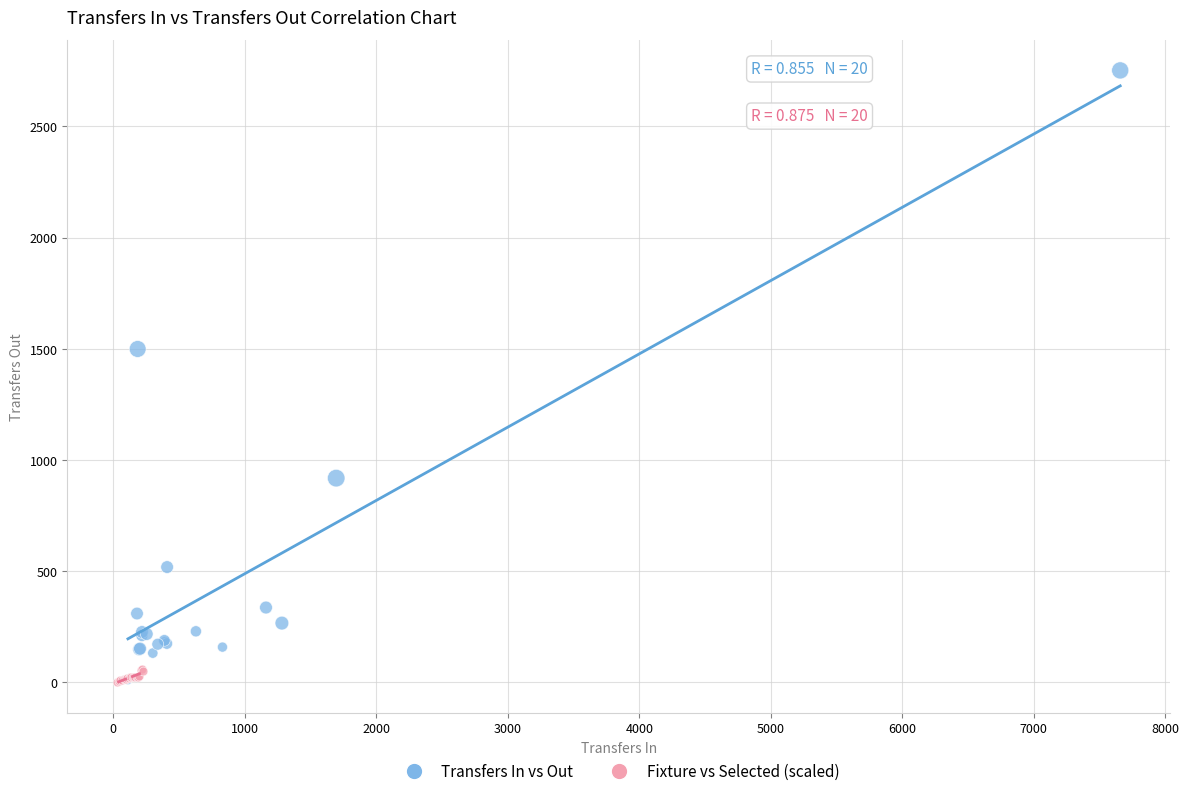

Which series reaches the maximum Y coordinate?

Transfers In vs Out